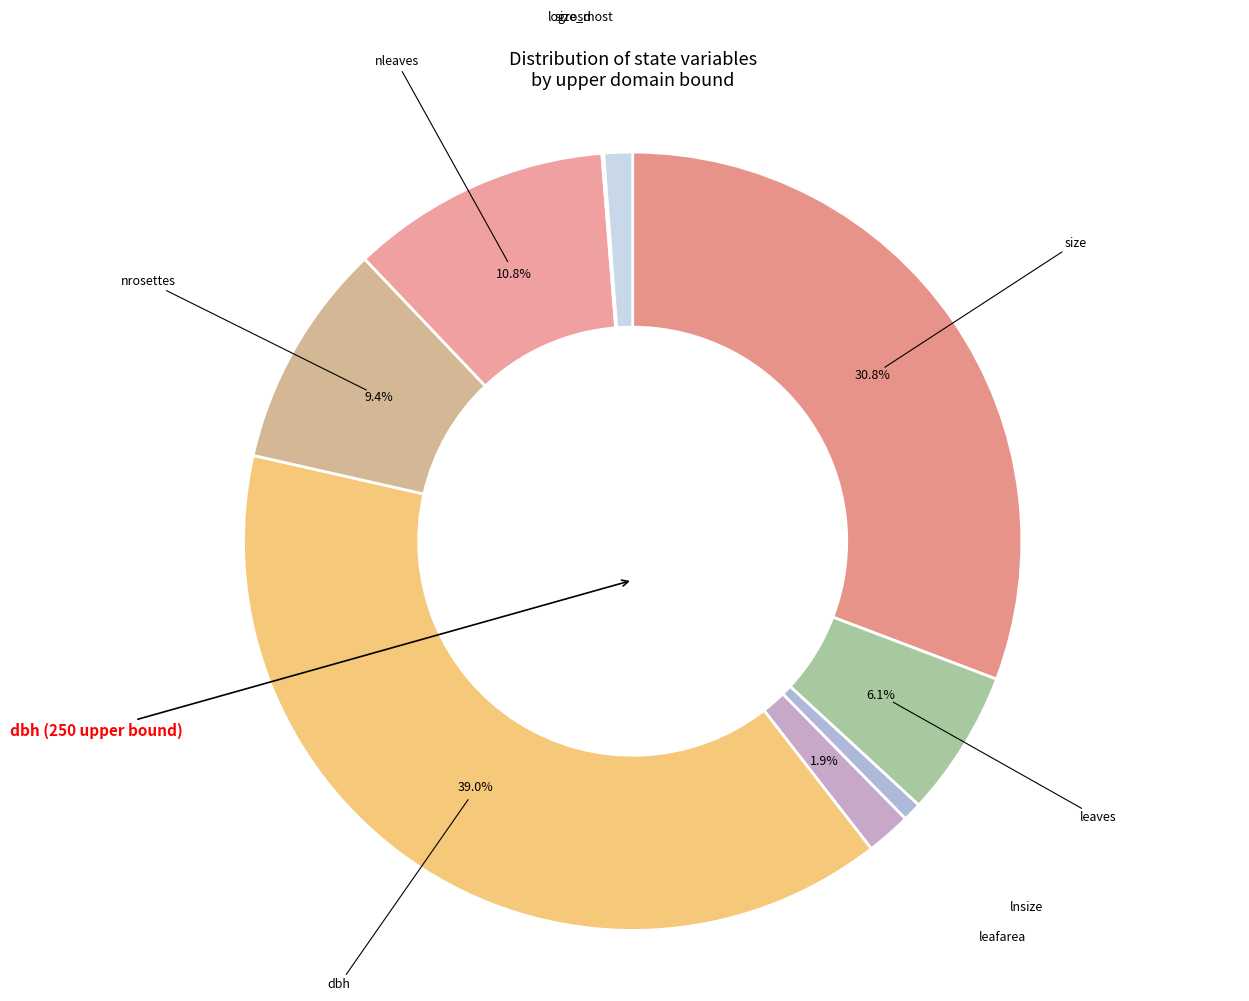

How many segments does this pie chart have?

9